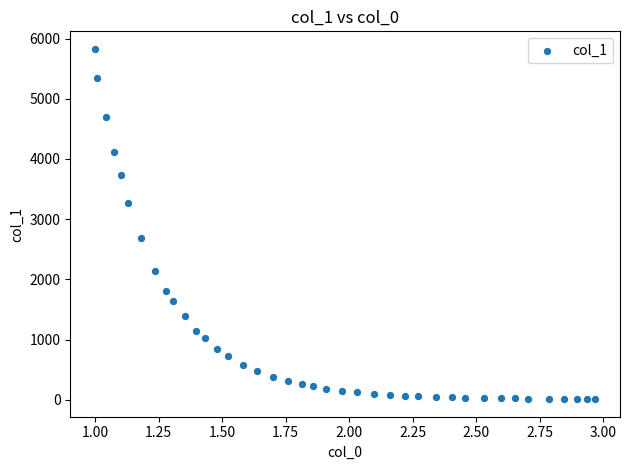

What Y value in the scatter plot is closest to 2919?

2682.7